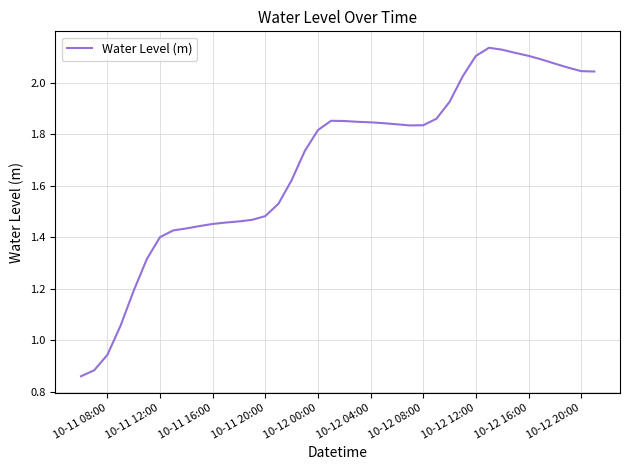

Reading left to right, transcribe all the data shown in this chart.

0.9	0.9	0.9	1.1	1.2	1.3	1.4	1.4	1.4	1.4	1.5	1.5	1.5	1.5	1.5	1.5	1.6	1.7	1.8	1.9	1.9	1.8	1.8	1.8	1.8	1.8	1.8	1.9	1.9	2.0	2.1	2.1	2.1	2.1	2.1	2.1	2.1	2.1	2.0	2.0